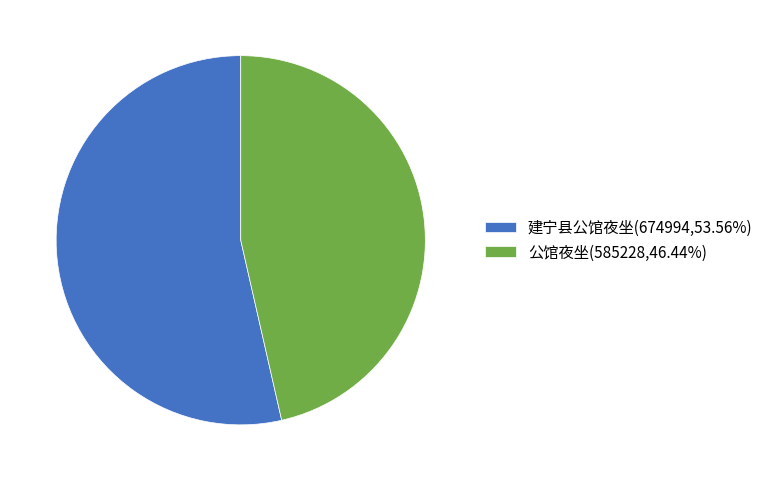

How many slices are in this pie chart?

2